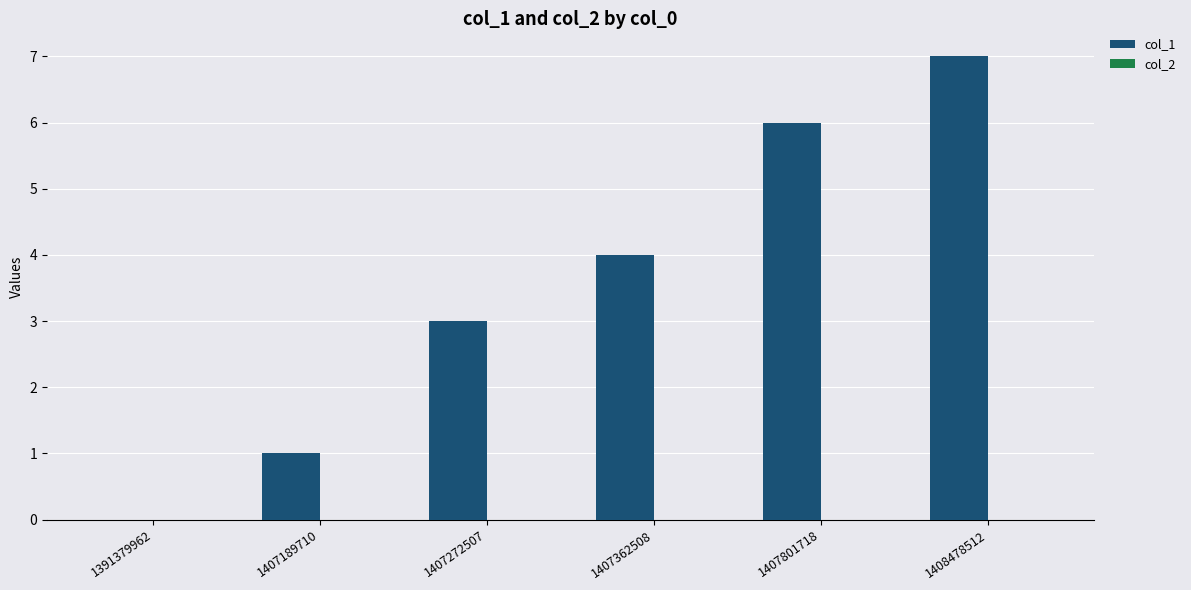

What is the maximum value shown in the chart?

7